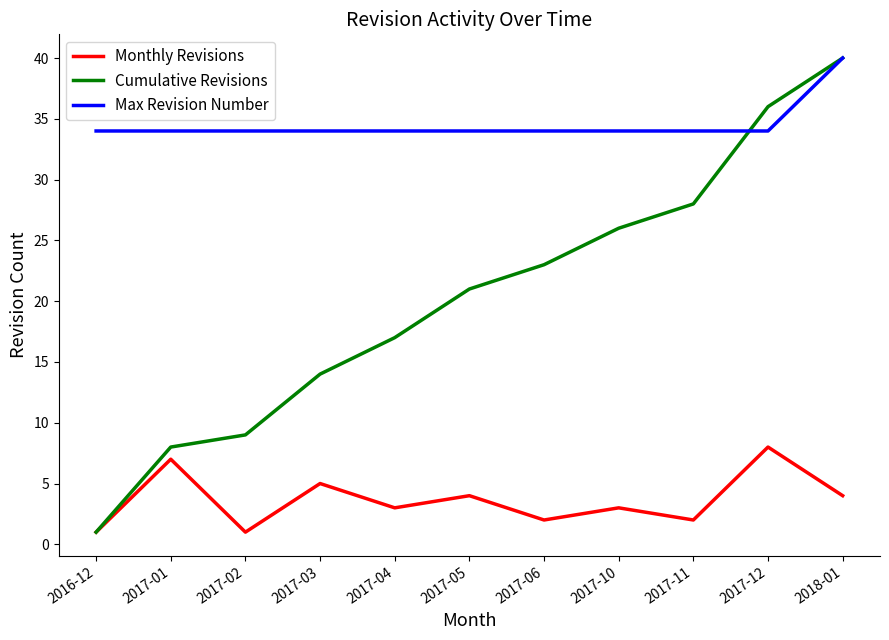

Which series has the largest range (max minus min)?

Cumulative Revisions